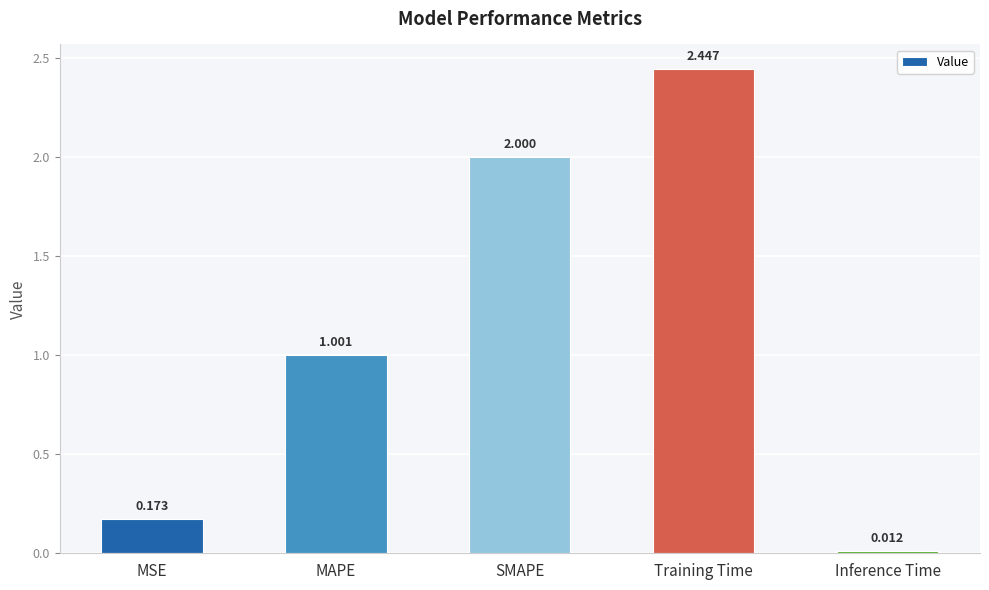

Which category has the lowest value across all series?

Inference Time